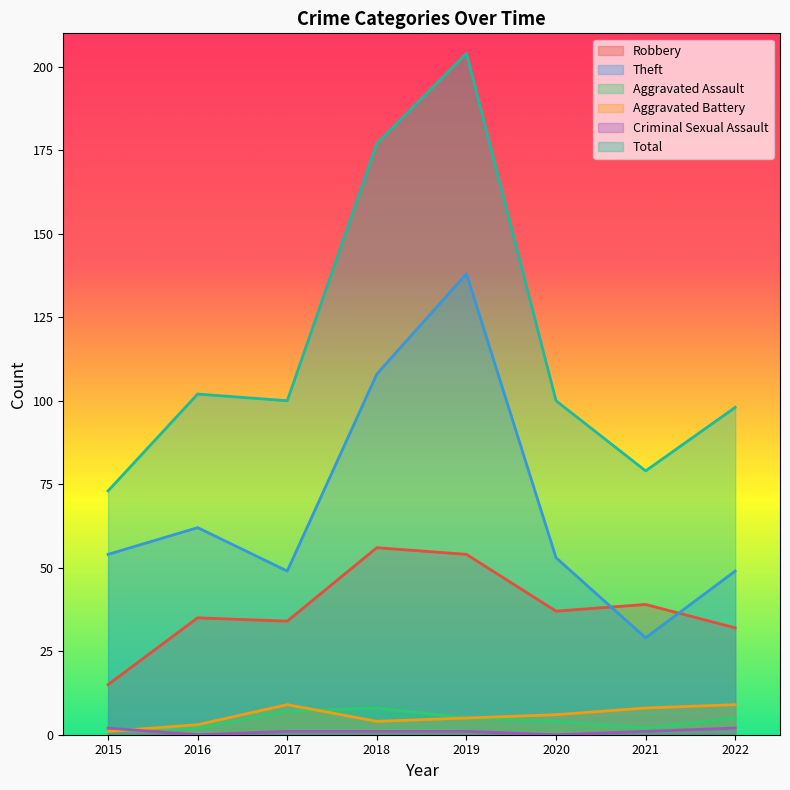

Reading left to right, extract all data points from this chart.

Robbery: 15	35	34	56	54	37	39	32
Theft: 54	62	49	108	138	53	29	49
Aggravated Assault: 1	2	7	8	5	4	2	5
Aggravated Battery: 1	3	9	4	5	6	8	9
Criminal Sexual Assault: 2	0	1	1	1	0	1	2
Total: 73	102	100	177	204	100	79	98